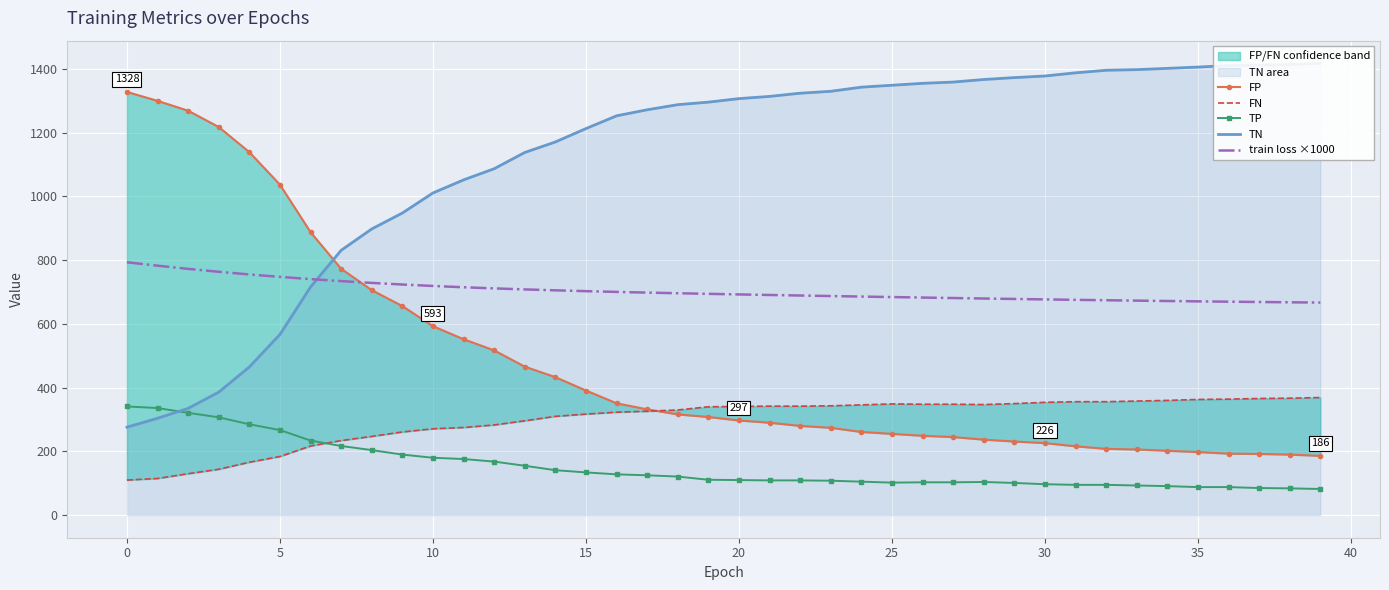

What is the difference between the maximum and second lowest values in the FP series?

1138.0